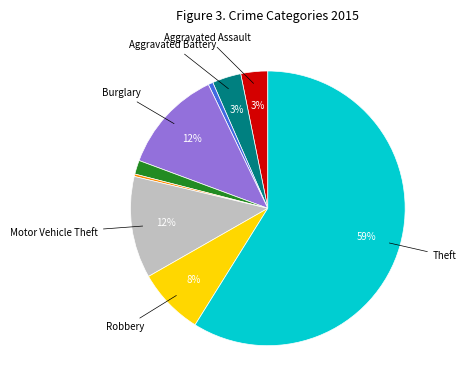

Is there a majority slice in this chart?

Yes